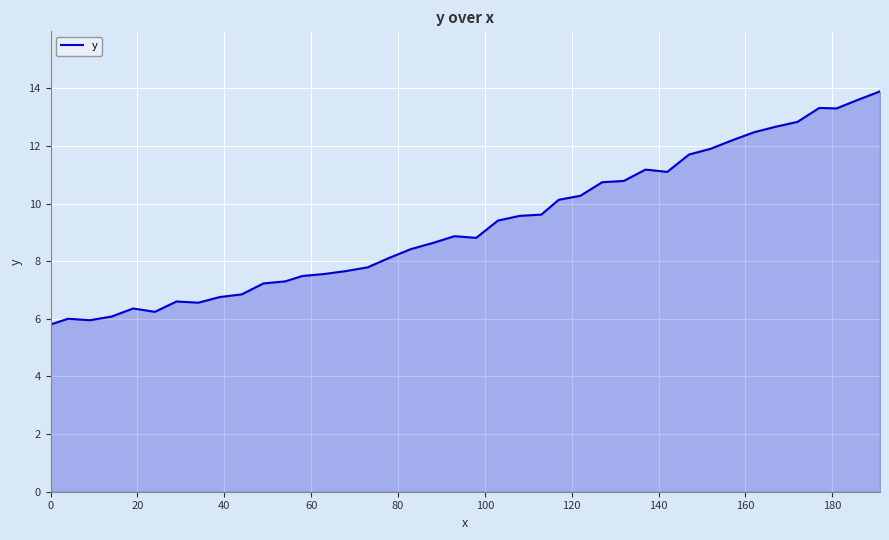

What is the greatest value displayed?

13.9